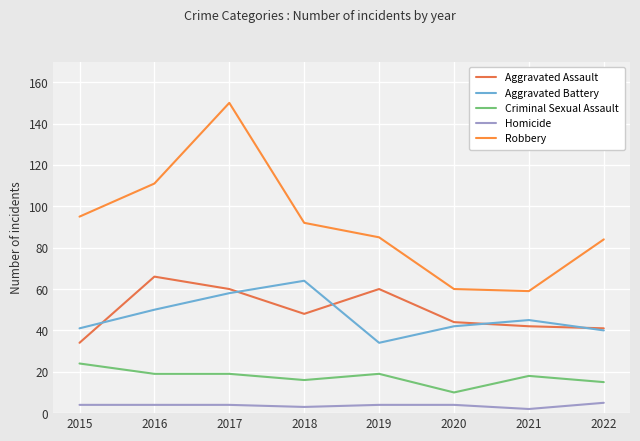

The value of Homicide at 2021 is 3. True or false?

False